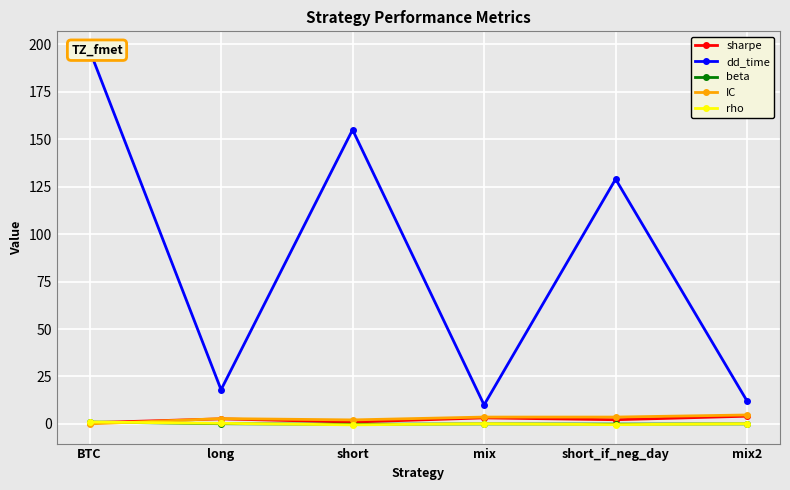

The rho series shows -0.6 at short_if_neg_day. True or false?

False